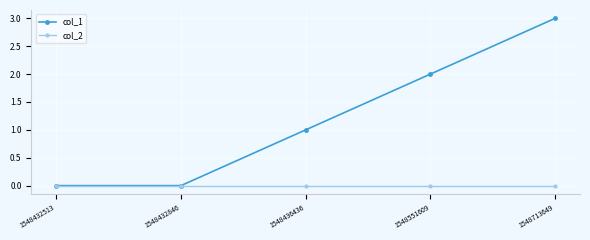

The value of col_1 at 1548432513 is 0. True or false?

True